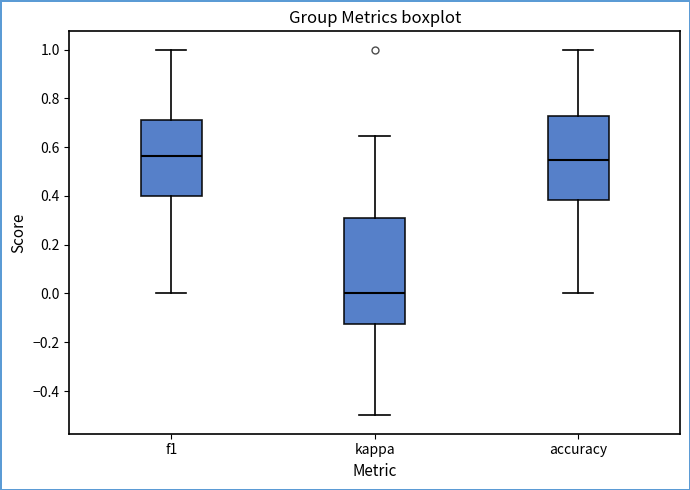

Comparing the boxes themselves (not the whiskers), which one is the tallest?

kappa